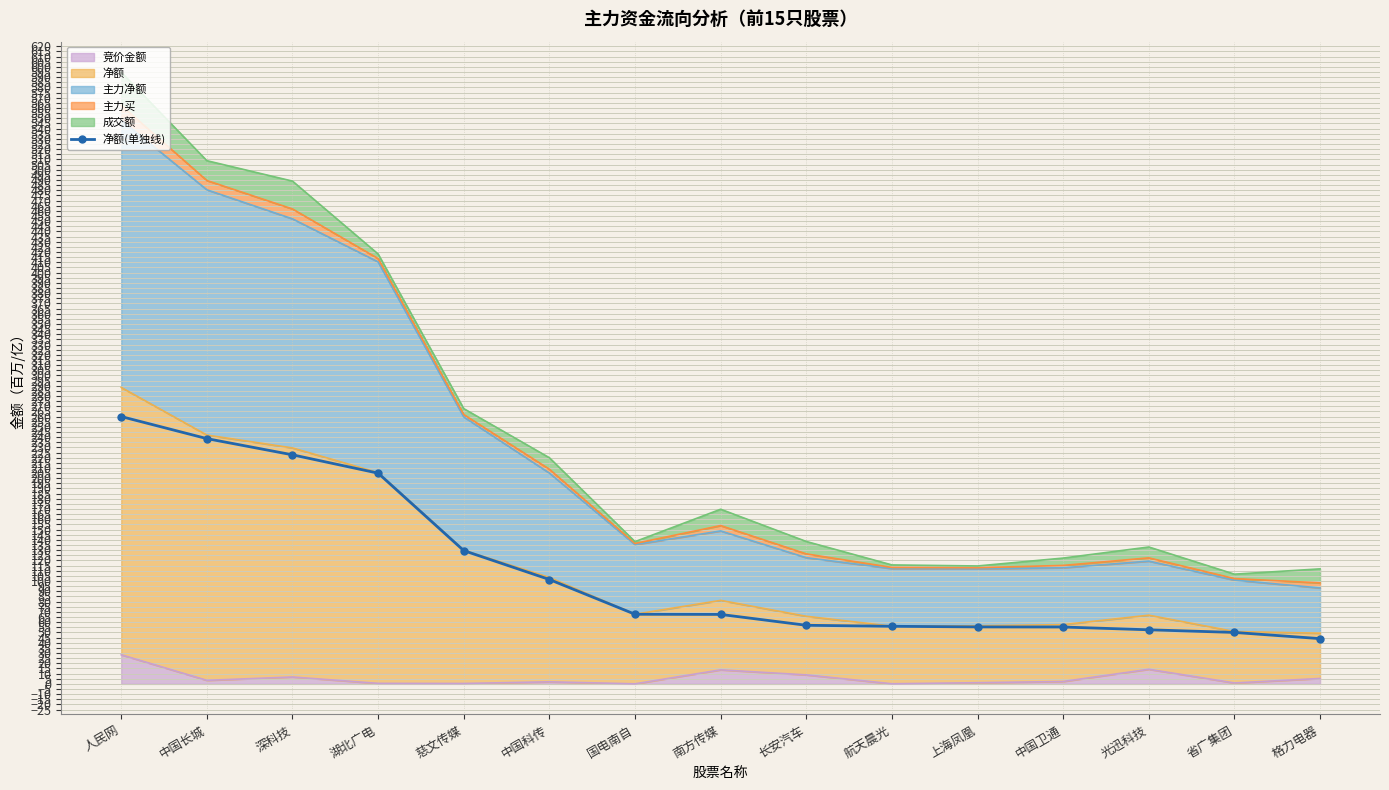

Reading left to right, transcribe all the data shown in this chart.

人民网=260.0	中国长城=238.5	深科技=222.7	湖北广电=204.9	慈文传媒=129.6	中国科传=101.5	国电南自=67.7	南方传媒=67.5	长安汽车=57.0	航天晨光=56.0	上海凤凰=55.4	中国卫通=55.3	光迅科技=52.6	省广集团=50.0	格力电器=44.0